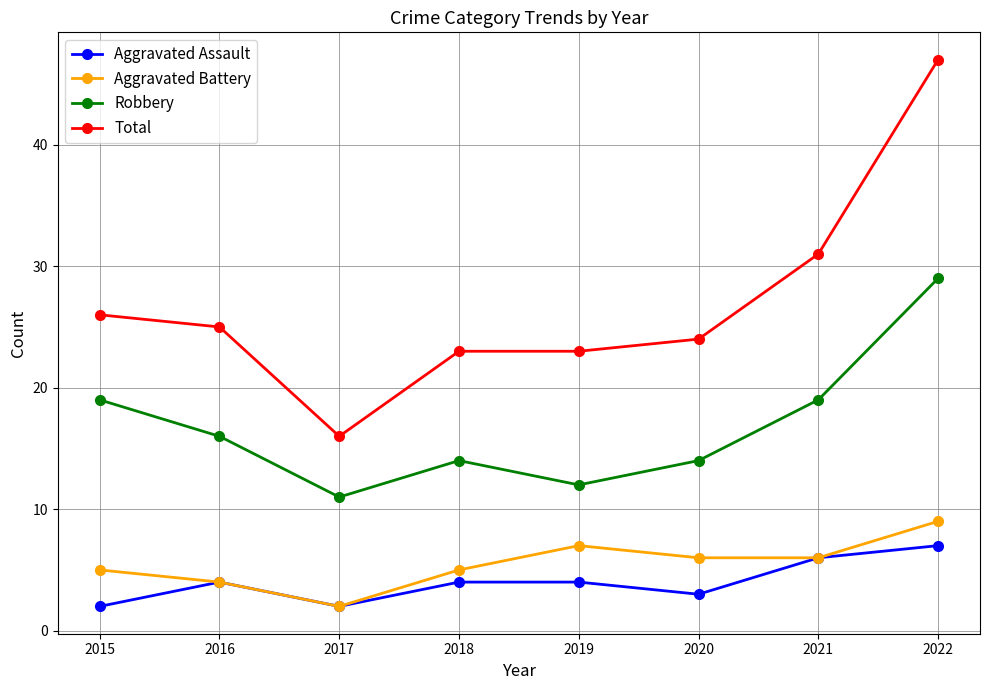

True or false: Robbery and Total intersect in this chart.

False